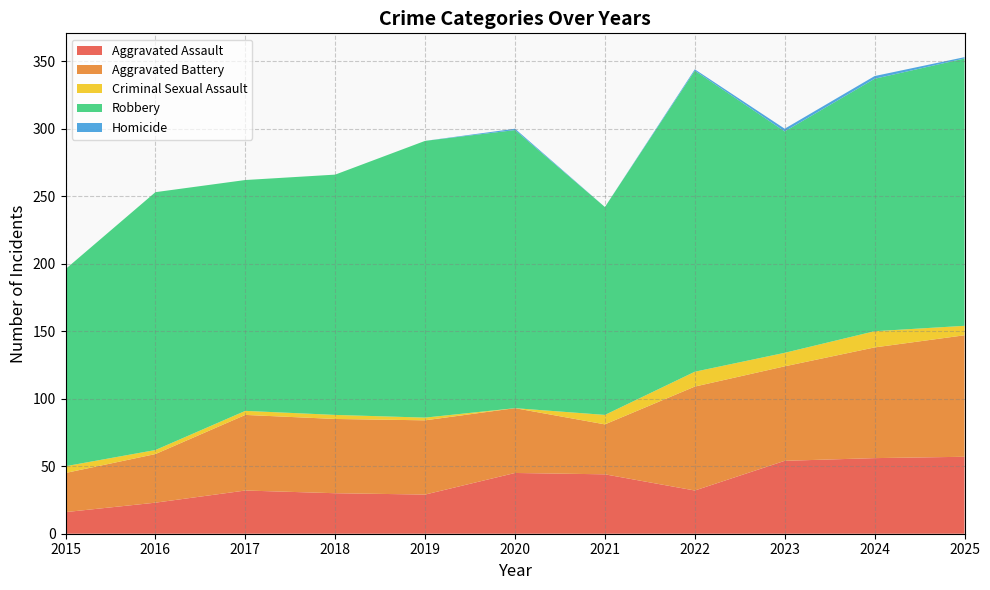

Reading right to left, transcribe all the data shown in this chart.

Aggravated Assault: 57	56	54	32	44	45	29	30	32	23	16
Aggravated Battery: 90	82	70	77	37	48	55	55	56	36	29
Criminal Sexual Assault: 7	12	10	11	7	0	2	3	3	3	5
Robbery: 198	187	164	223	154	206	205	178	171	191	146
Homicide: 1	2	2	1	0	1	0	0	0	0	0